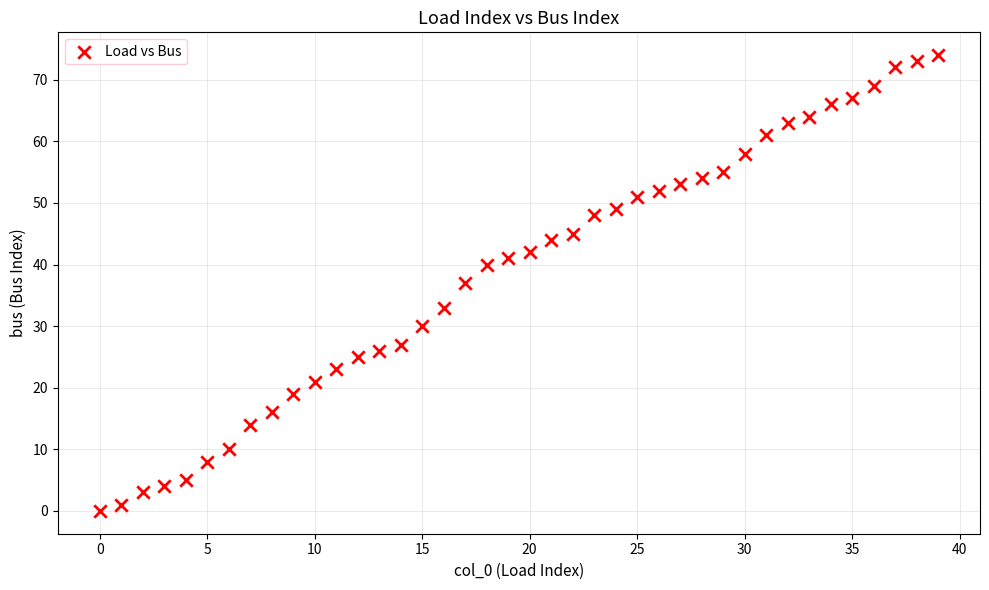

What is the range of Y values (max minus min)?

74